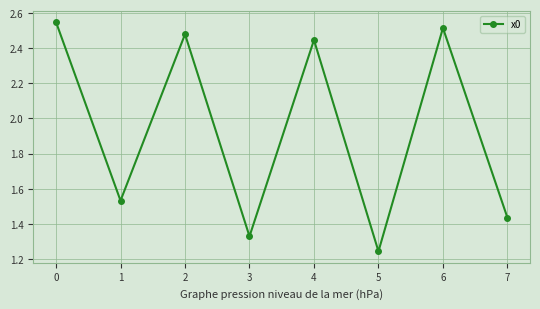

How many points are lower than both their immediate neighbors (excluding endpoints)?

3